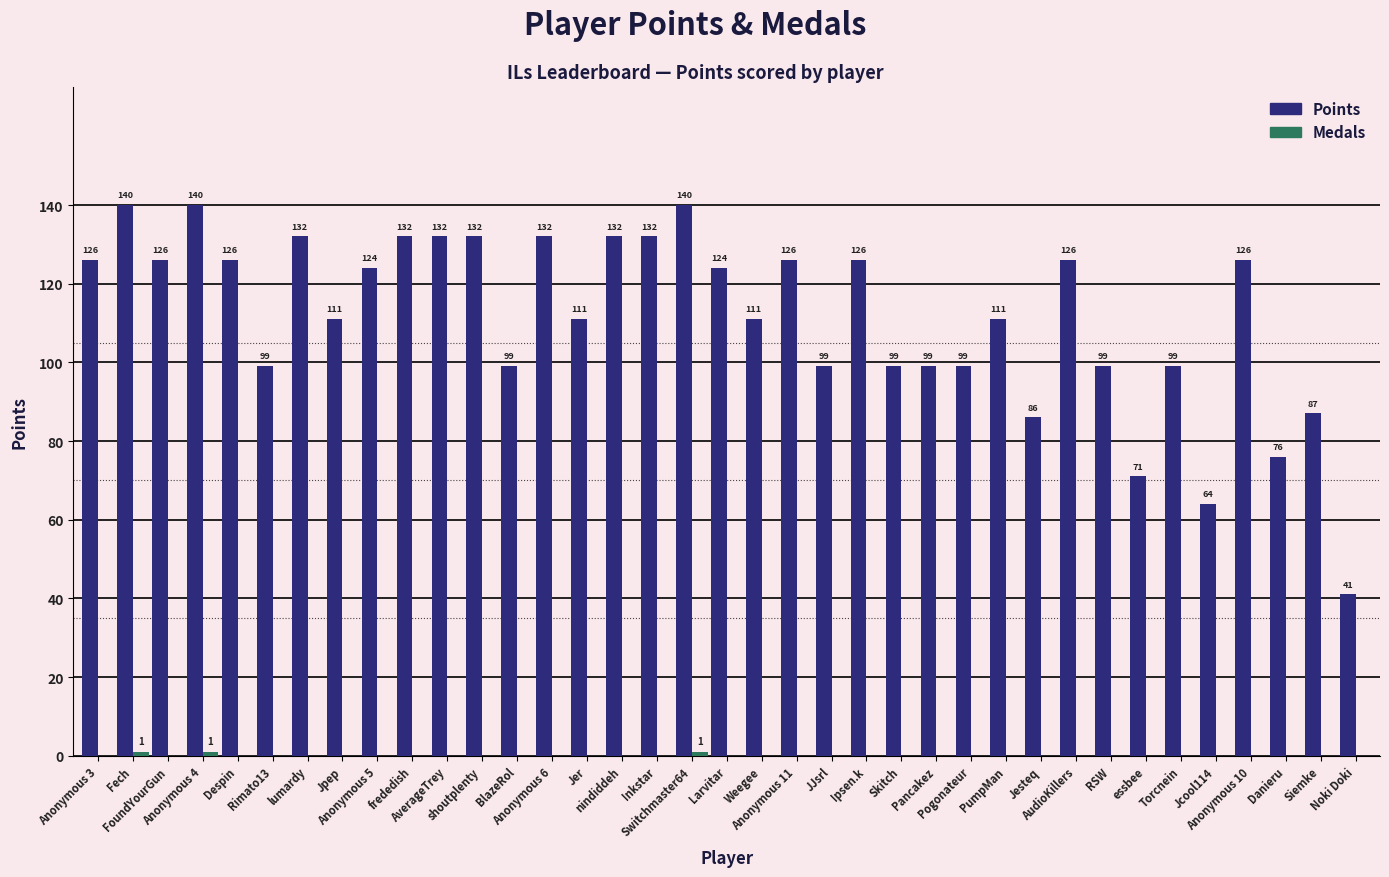

What is the spread (max minus min) of values at Pancakez?

99